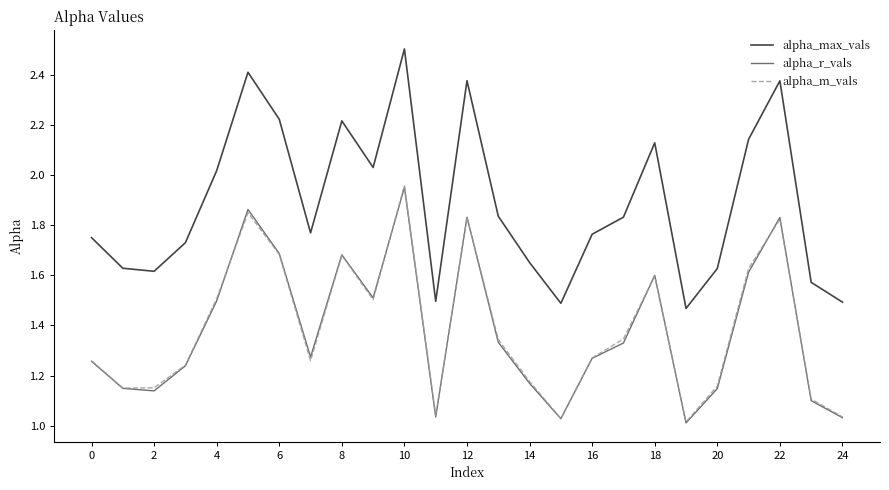

In alpha_r_vals, how many points are higher than both neighbors (excluding endpoints)?

6